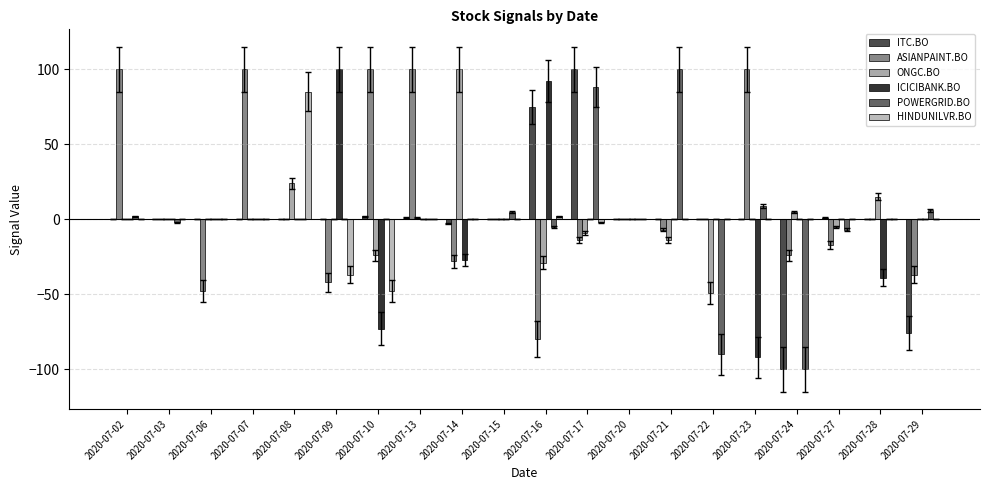

Where does the ICICIBANK.BO series first go above 0?

2020-07-09